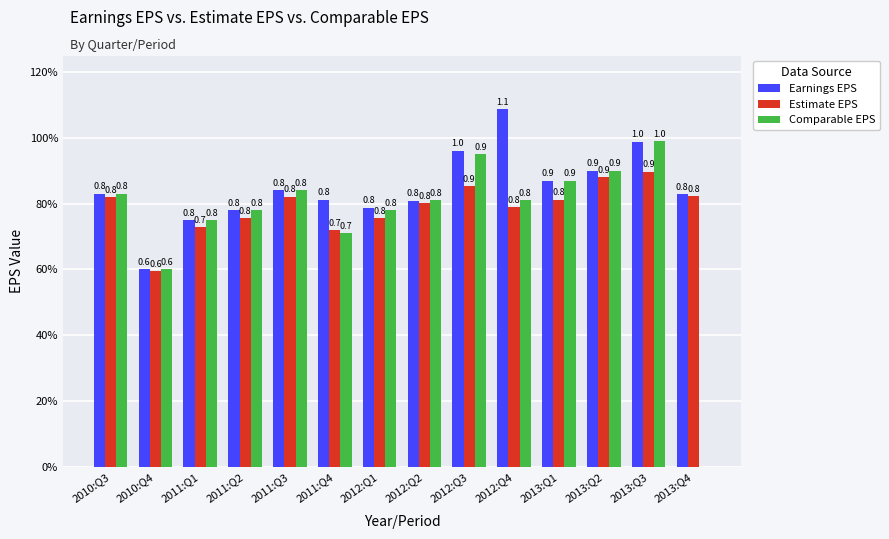

What is the greatest value displayed?

1.1